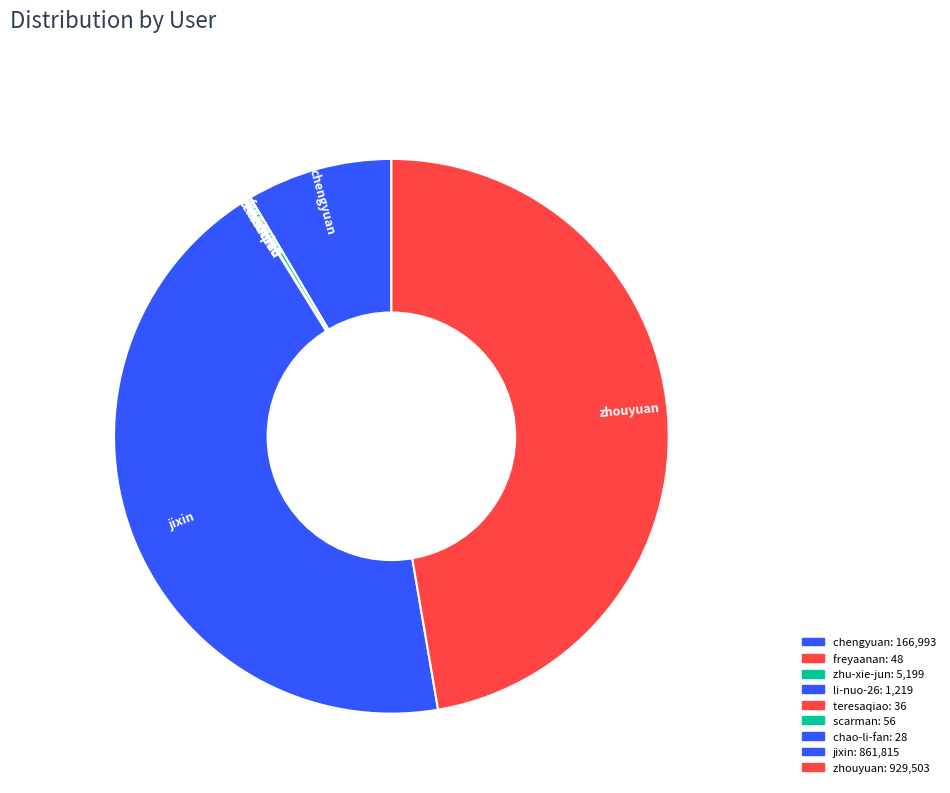

Is there a majority slice in this chart?

No